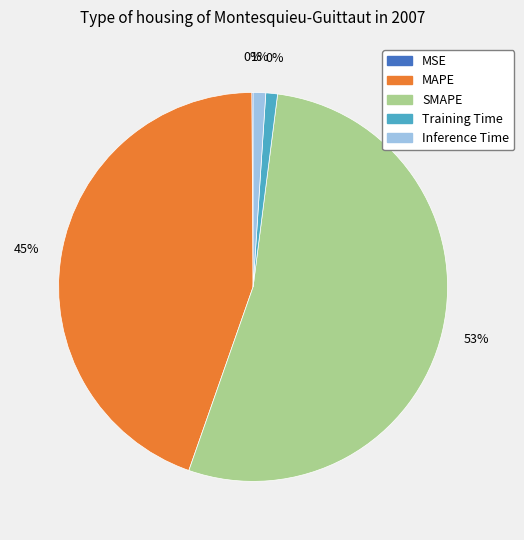

The MAPE slice represents 54% of the pie. True or false?

False